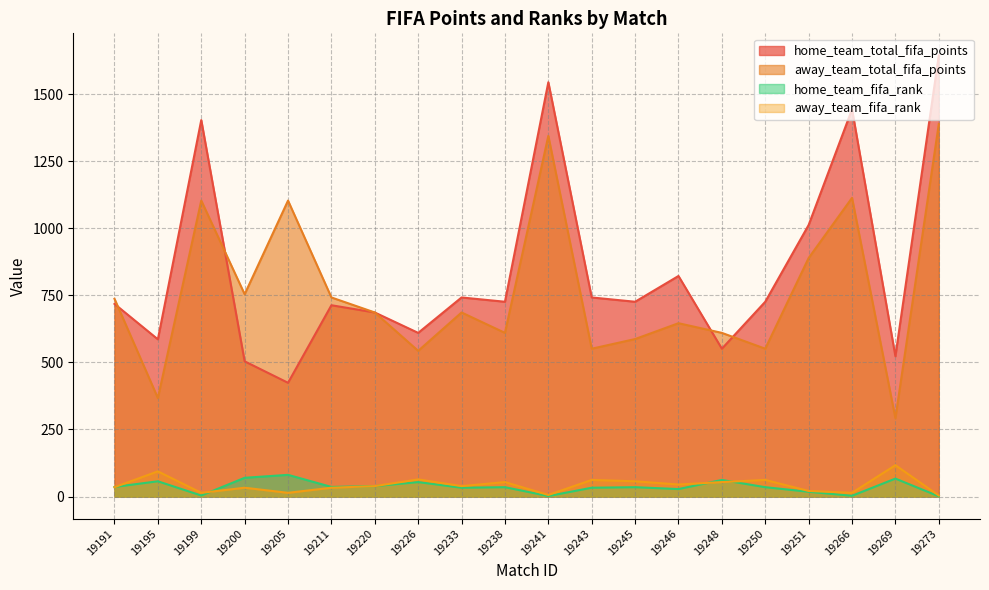

Which label corresponds to the smallest value in the chart?

19273